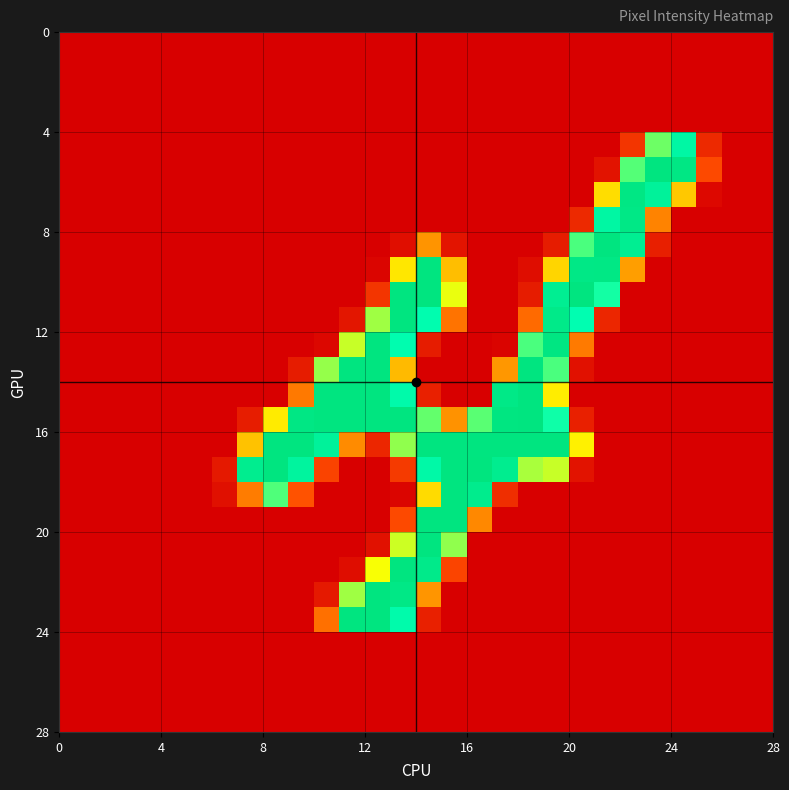

At how many categories does at least one series exceed 168?

18